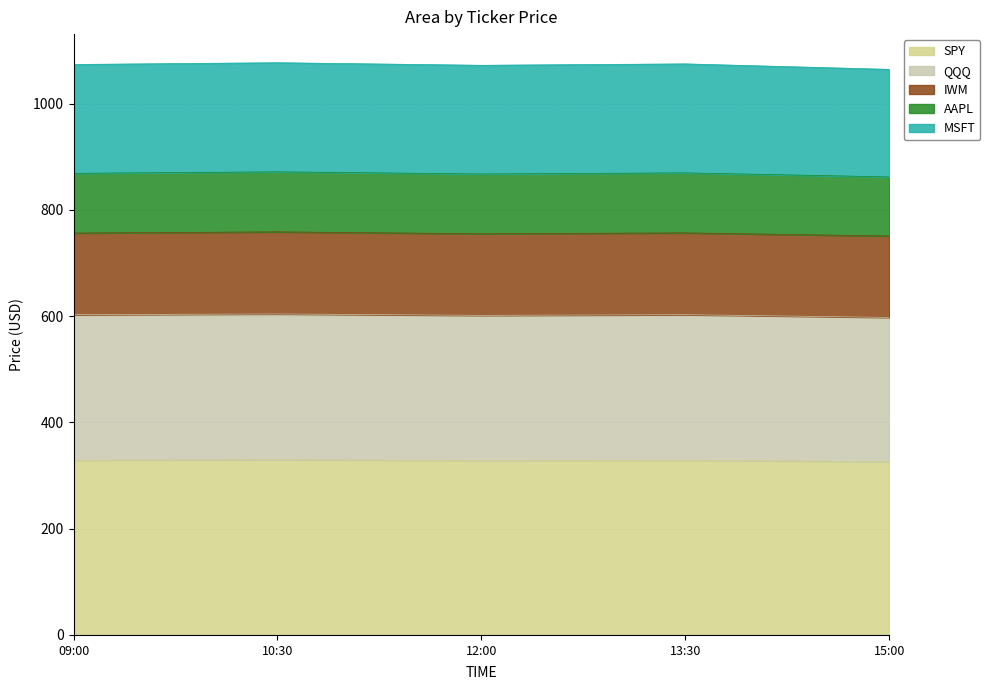

What is the difference between the maximum and second lowest values in the QQQ series?

2.6